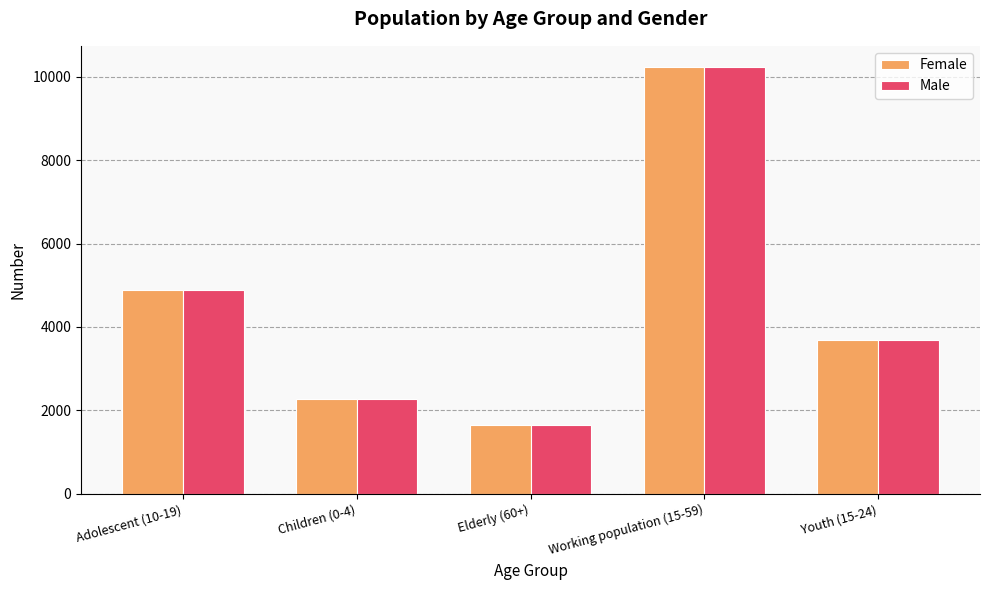

At which category is the sum across all series the highest?

Working population (15-59)